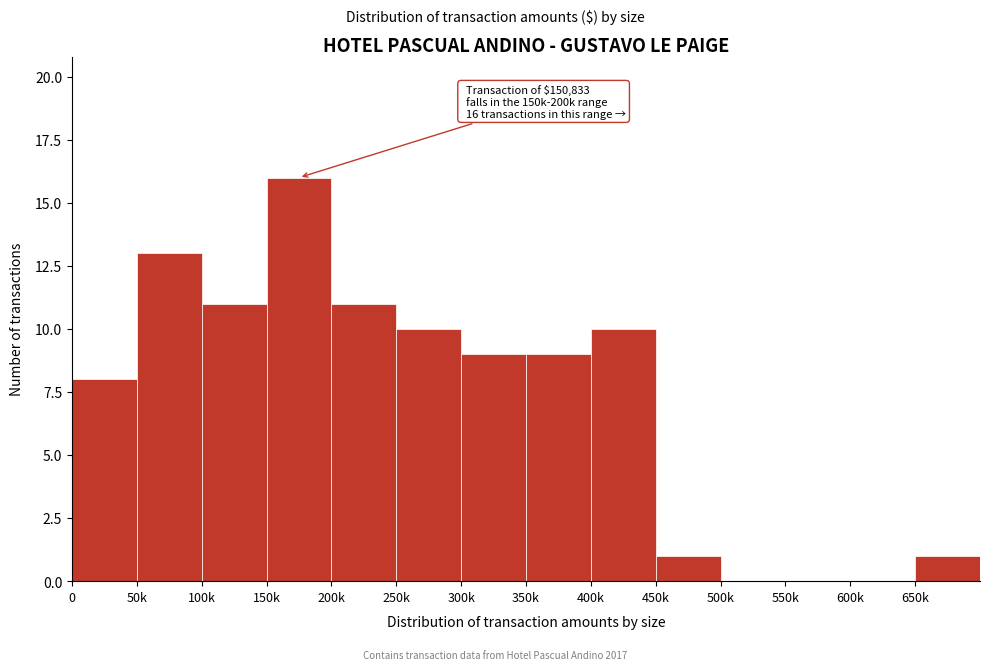

Reading right to left, extract all data points from this chart.

650k=1	600k=0	550k=0	500k=0	450k=1	400k=10	350k=9	300k=9	250k=10	200k=11	150k=16	100k=11	50k=13	0=8